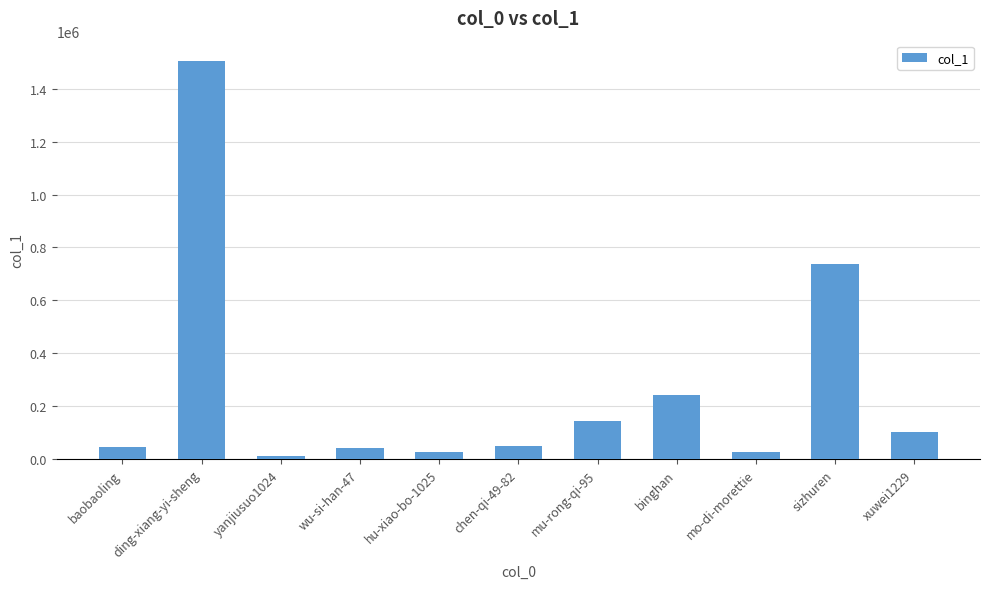

What is the change in value from binghan to sizhuren?

+495676